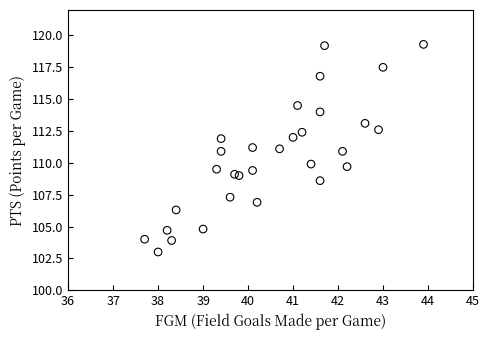

What is the range of Y values (max minus min)?

16.3